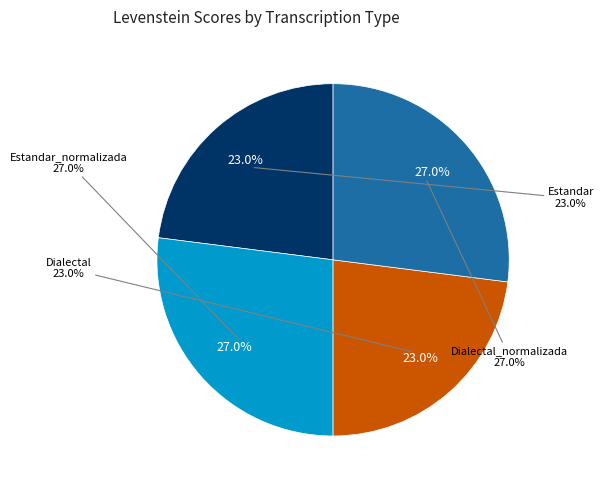

How many segments does this pie chart have?

4